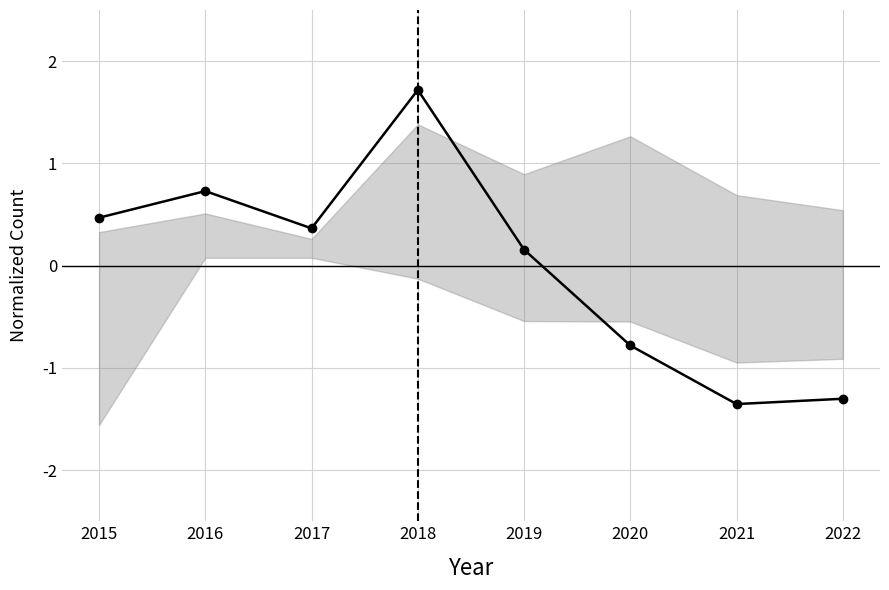

What is the value of the 5th point from the left?

0.2